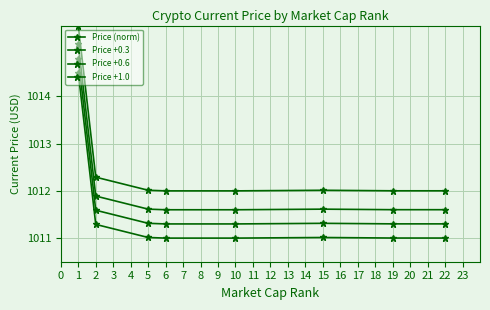

Rank the series by their maximum value, from lowest to highest.

Price (norm), Price +0.3, Price +0.6, Price +1.0